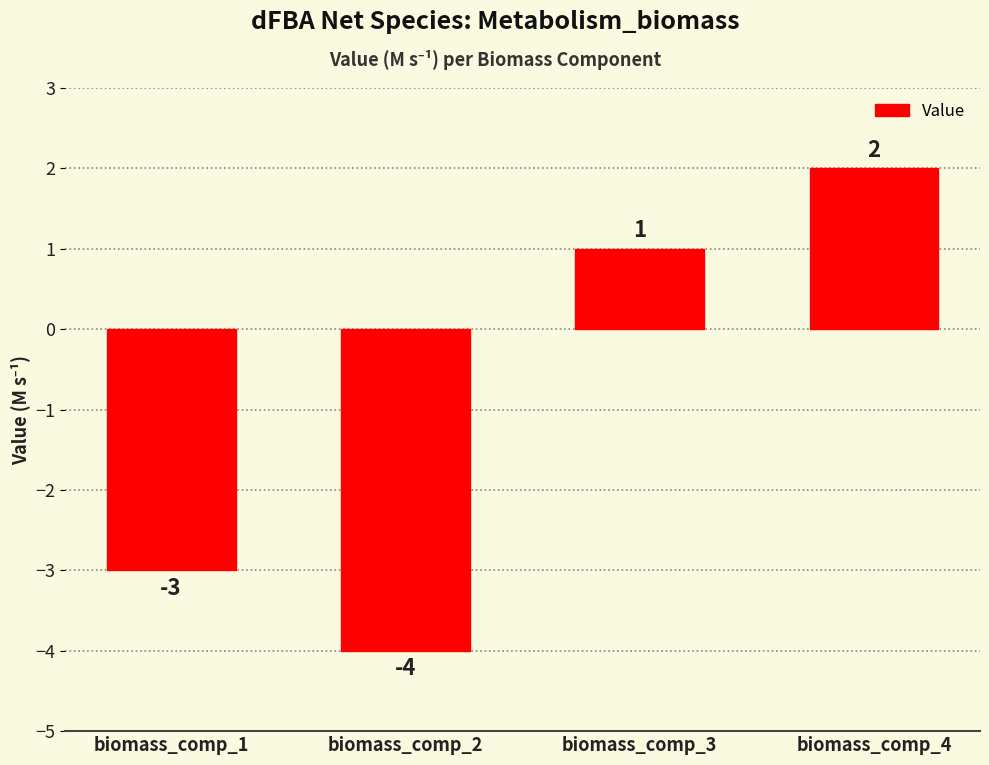

Reading right to left, list all the values displayed in this chart.

biomass_comp_4=2	biomass_comp_3=1	biomass_comp_2=-4	biomass_comp_1=-3